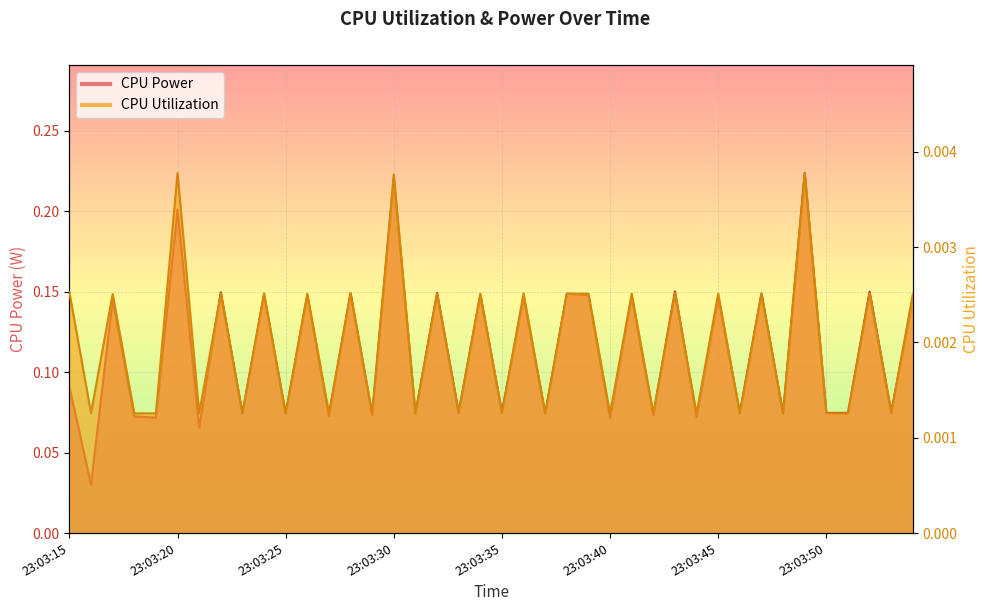

At which label does CPU Utilization reach its minimum?

23:03:40